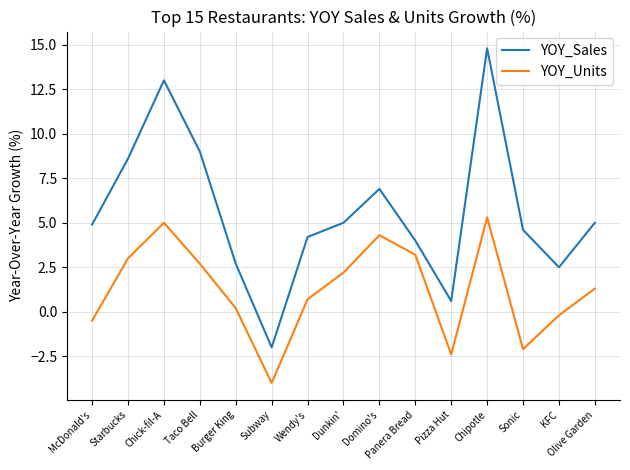

True or false: YOY_Units and YOY_Sales intersect in this chart.

False